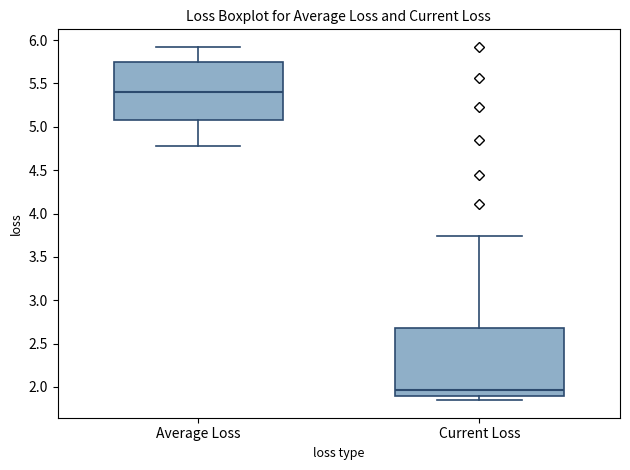

Reading left to right, transcribe this box plot: for each box, give where its median line is, the range the box spans, and where its two whiskers end, as read against the y-axis. The values are not printed on the chart, so give them approximately, as read against the axis.

Average Loss: median 5.40, box 5.10 to 5.75, whiskers 4.80 to 5.90
Current Loss: median 1.95, box 1.90 to 2.70, whiskers 1.85 to 3.75